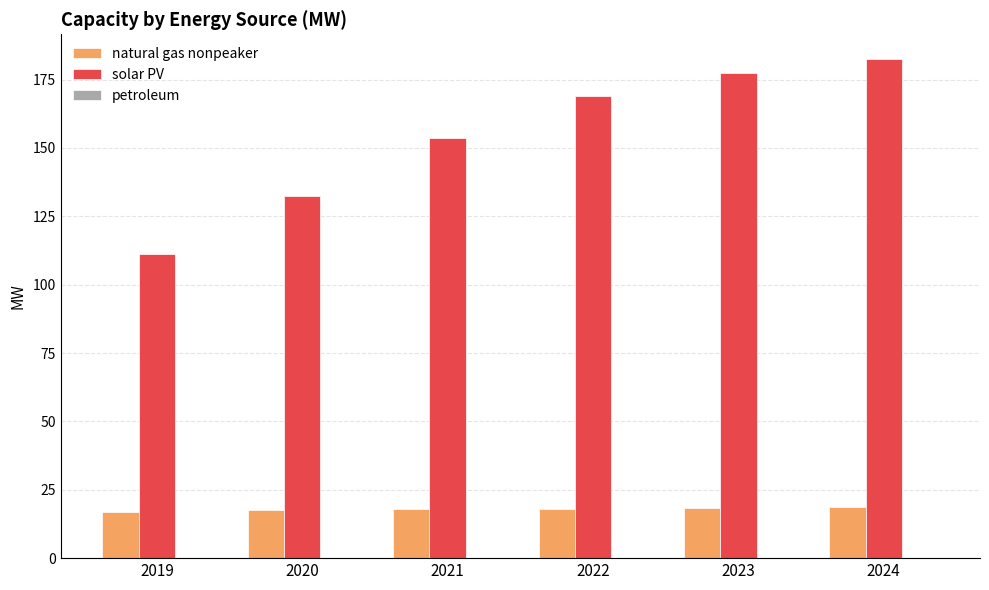

At which category is the sum across all series the highest?

2024